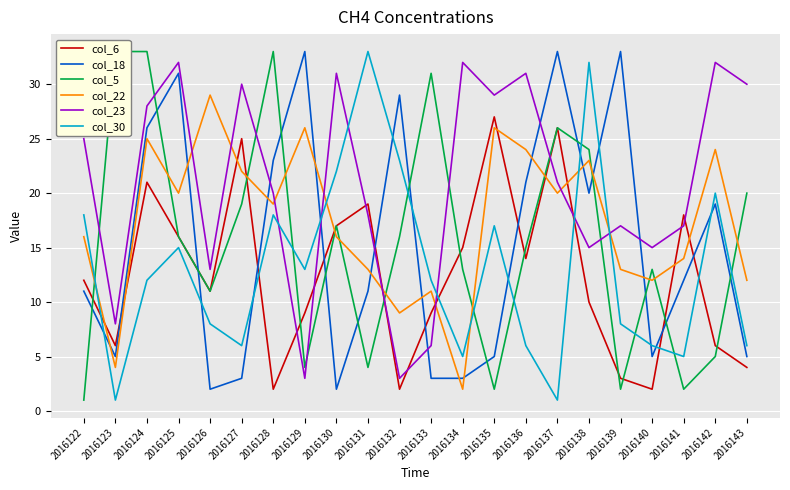

What is the sum of the col_22 values at 2016126 and 2016128?

48